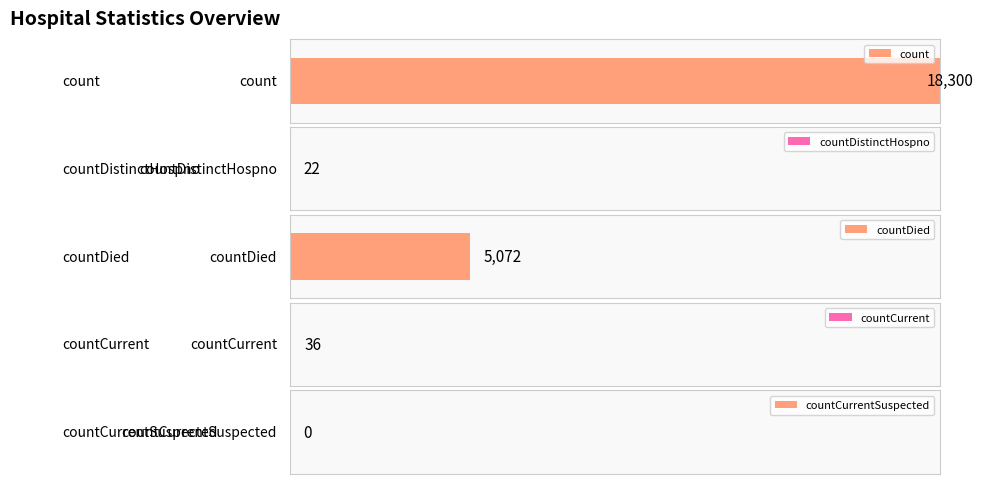

What position from the right is countDied?

3